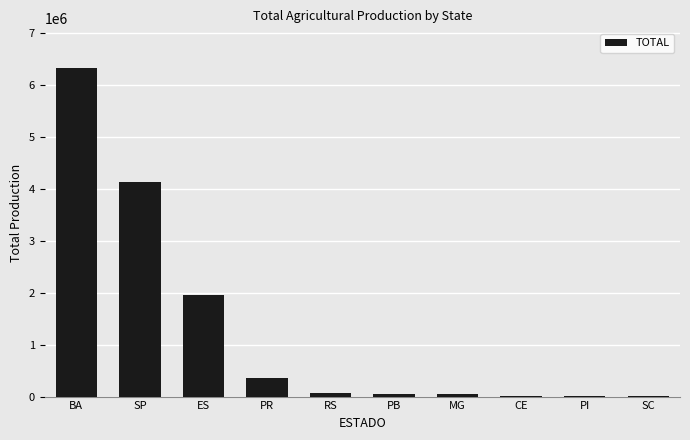

Between PB and SP, which is larger?

SP